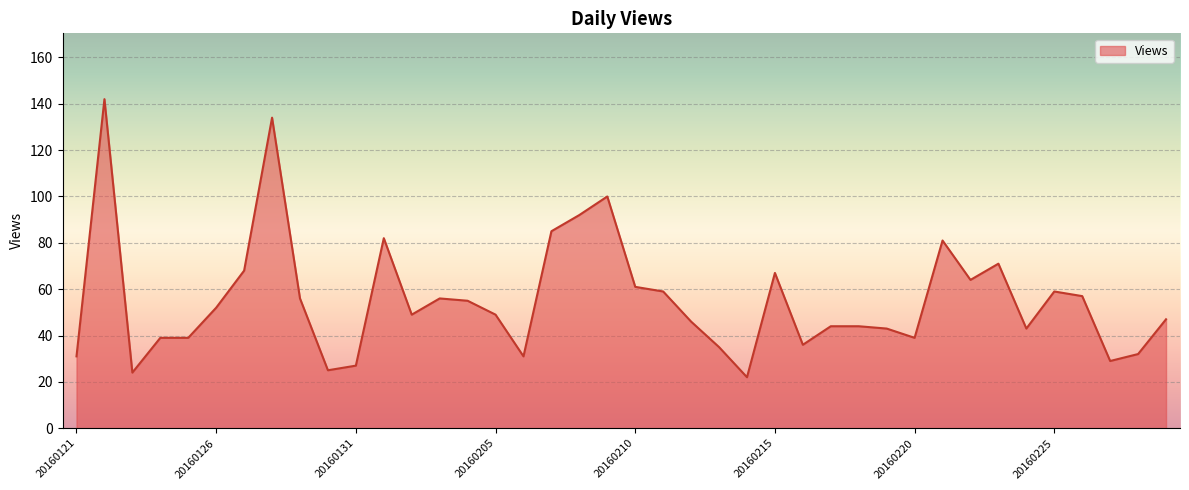

What is the difference between the maximum and minimum values?

120